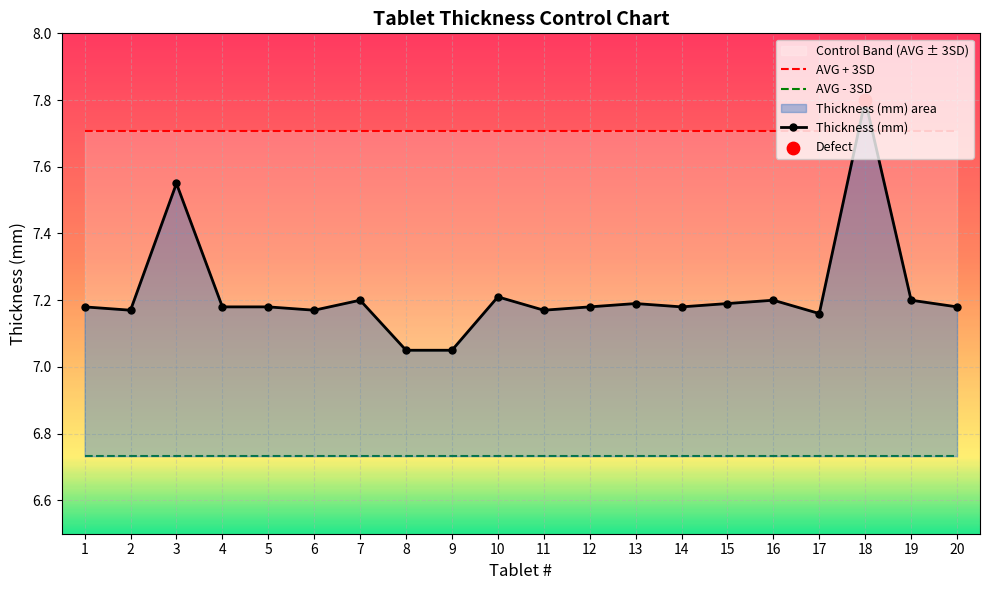

Is the value of Thickness (mm) at 3 greater than the value of AVG - 3SD at 7?

Yes